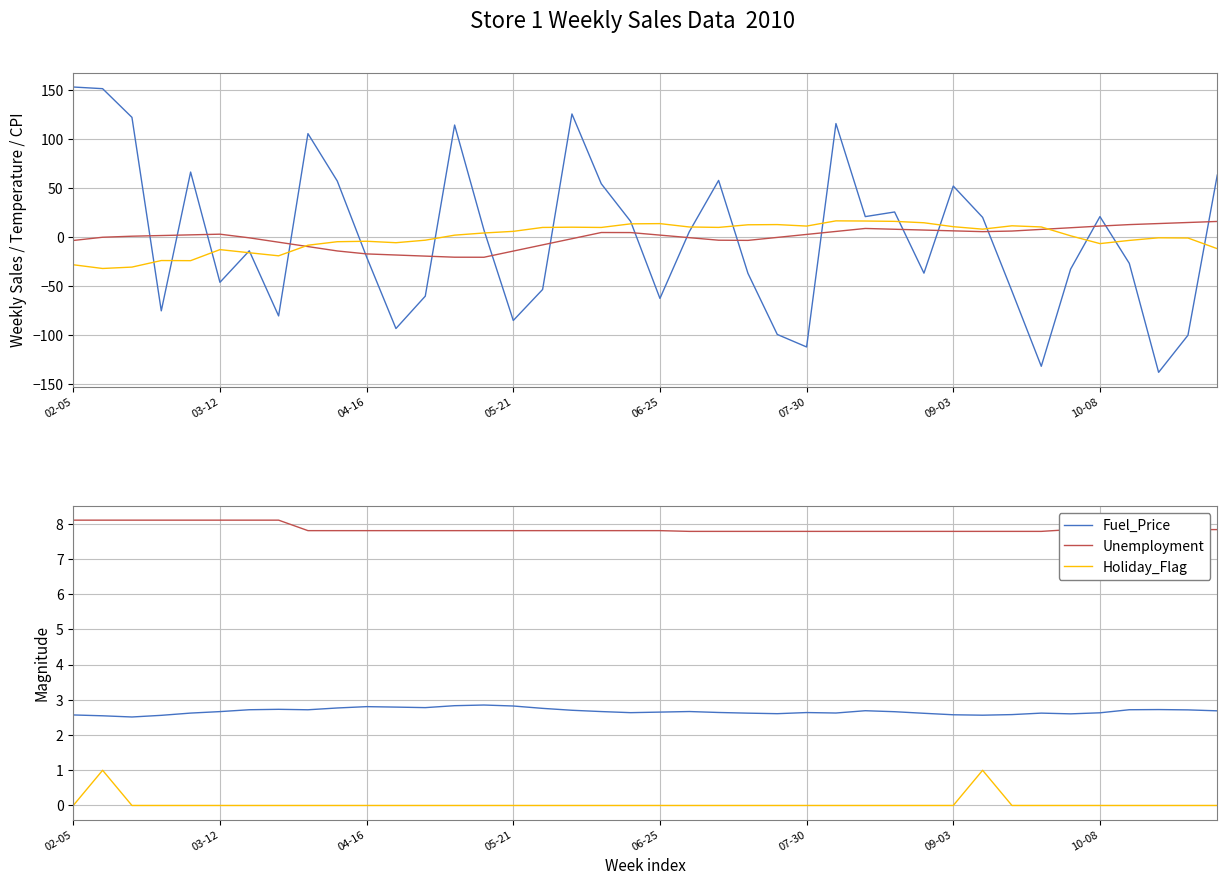

What is the label of the 39th point from the left?

38